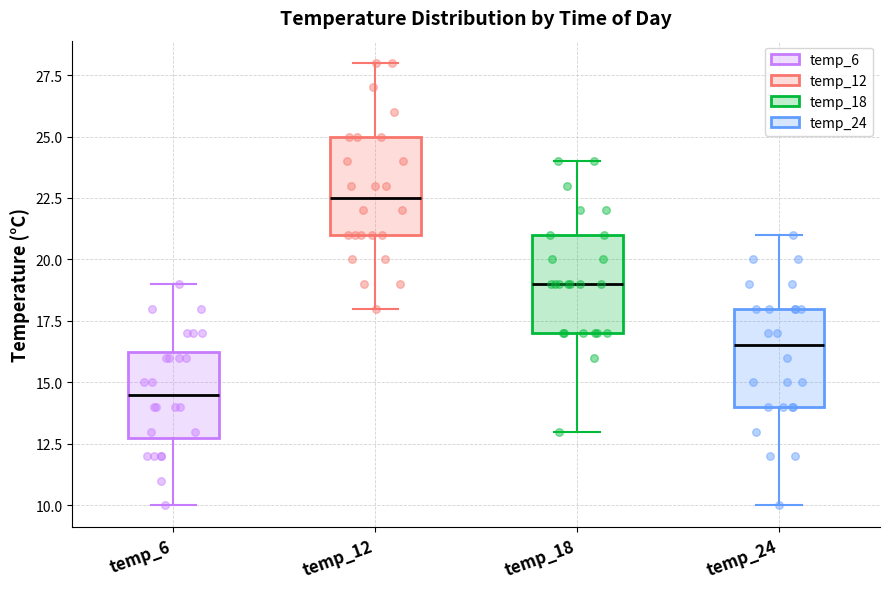

Which box's median line is the highest?

temp_12